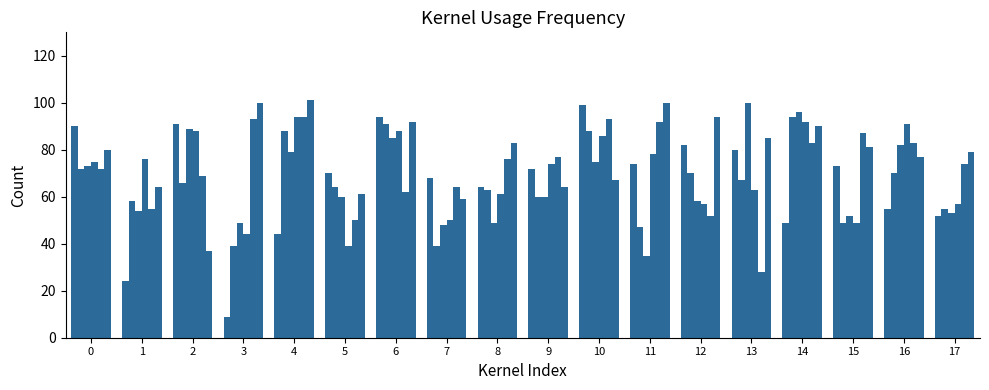

Reading left to right, extract all data points from this chart.

powerfolder.csv: 90.0	24.0	91.0	9.0	44.0	70.0	94.0	68.0	64.0	72.0	99.0	74.0	82.0	80.0	49.0	73.0	55.0	52.0
geogebra.csv: 72.0	58.0	66.0	39.0	88.0	64.0	91.0	39.0	63.0	60.0	88.0	47.0	70.0	67.0	94.0	49.0	70.0	55.0
paintown.csv: 73.0	54.0	89.0	49.0	79.0	60.0	85.0	48.0	49.0	60.0	75.0	35.0	58.0	100.0	96.0	52.0	82.0	53.0
fbmanager.csv: 75.0	76.0	88.0	44.0	94.0	39.0	88.0	50.0	61.0	74.0	86.0	78.0	57.0	63.0	92.0	49.0	91.0	57.0
retromenu.csv: 72.0	55.0	69.0	93.0	94.0	50.0	62.0	64.0	76.0	77.0	93.0	92.0	52.0	28.0	83.0	87.0	83.0	74.0
capcode.csv: 80.0	64.0	37.0	100.0	101.0	61.0	92.0	59.0	83.0	64.0	67.0	100.0	94.0	85.0	90.0	81.0	77.0	79.0